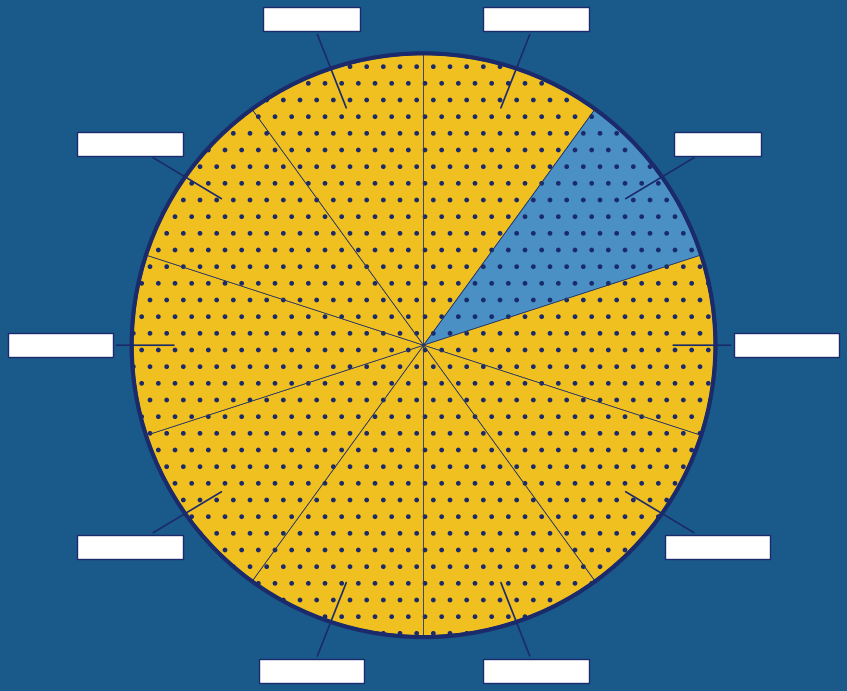

Count the number of slices in the pie.

10